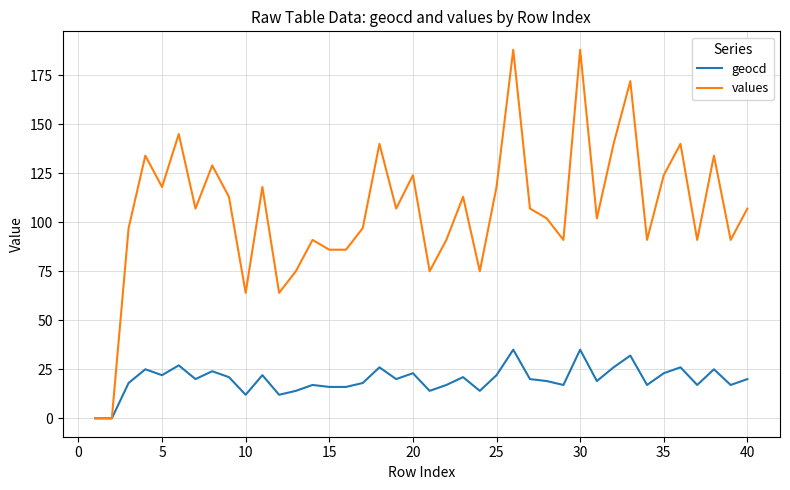

Which series has the widest spread of values?

values